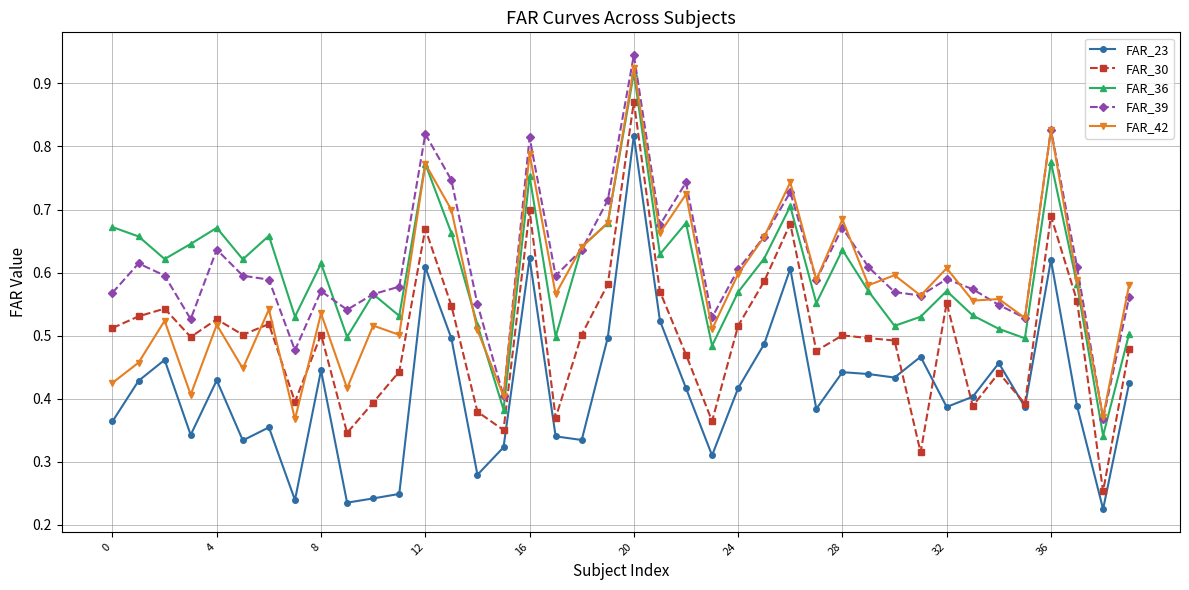

What are all the series names shown in the legend?

FAR_23, FAR_30, FAR_36, FAR_39, FAR_42